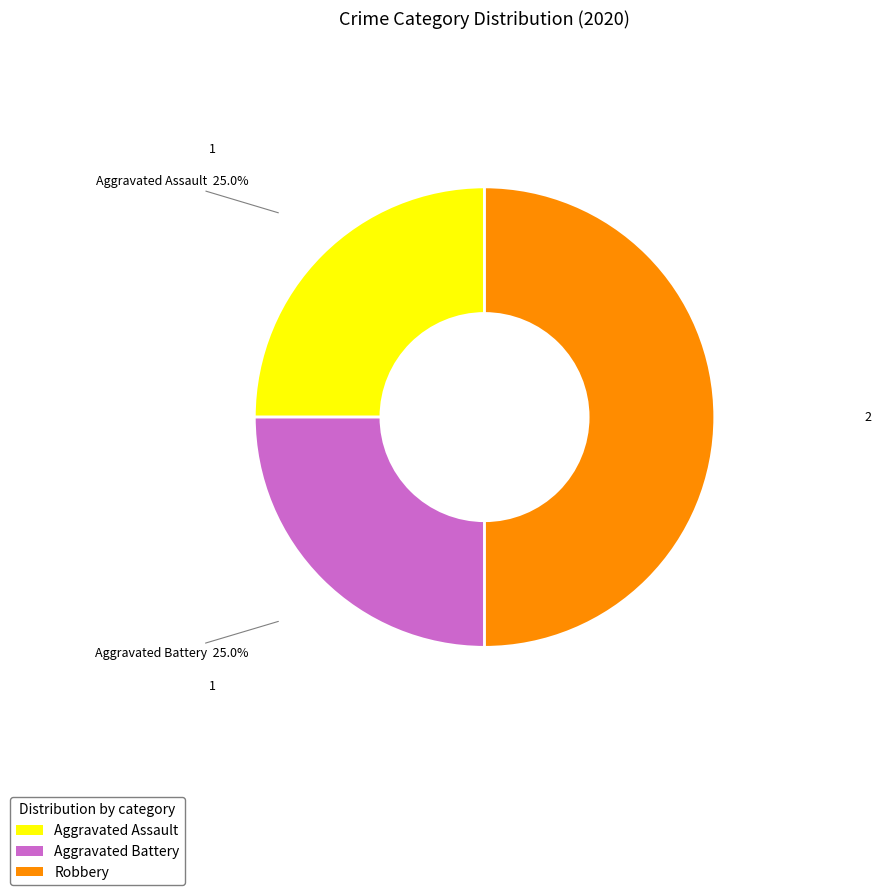

How many segments does this pie chart have?

3